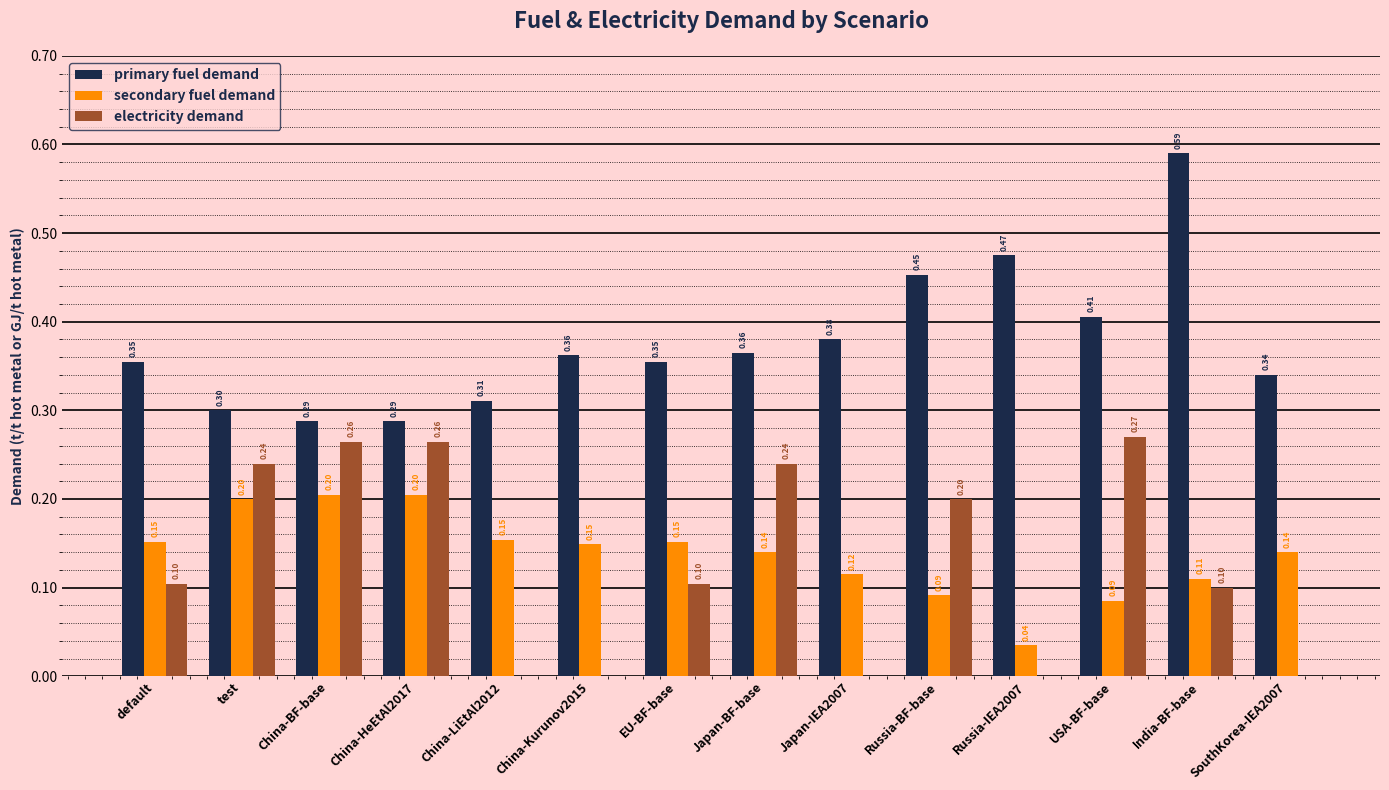

The value of electricity demand at Japan-IEA2007 is -0.1. True or false?

False